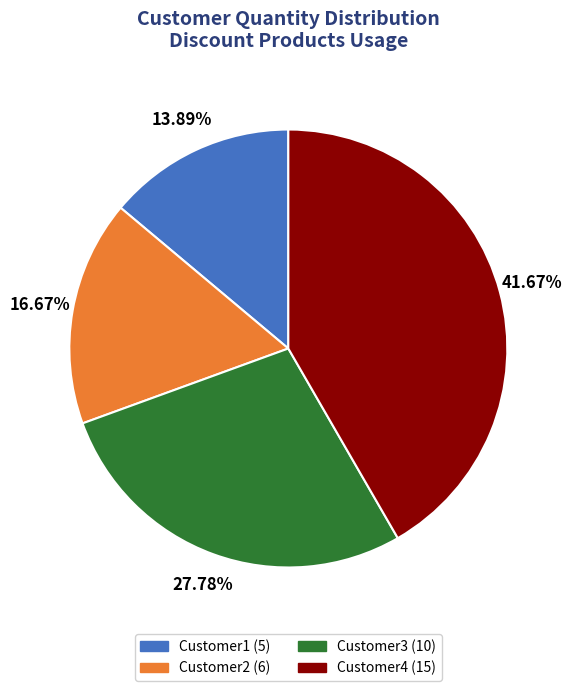

Which slice is the largest?

Customer4